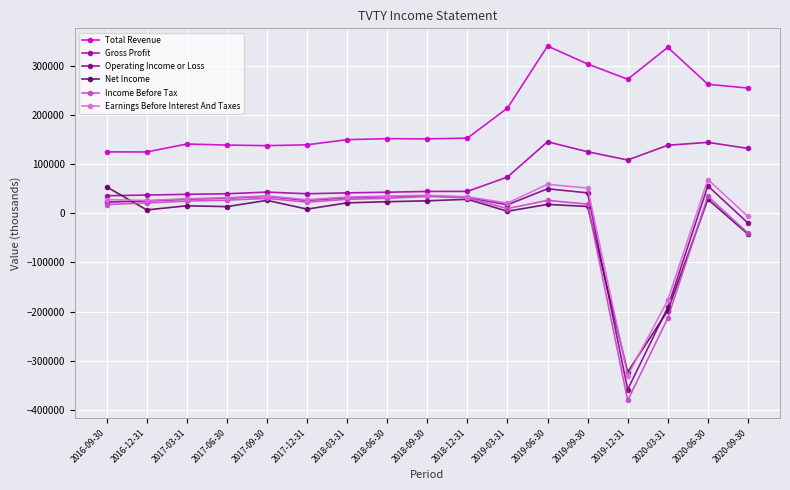

At which label is Earnings Before Interest And Taxes closest to -130700?

2020-03-31